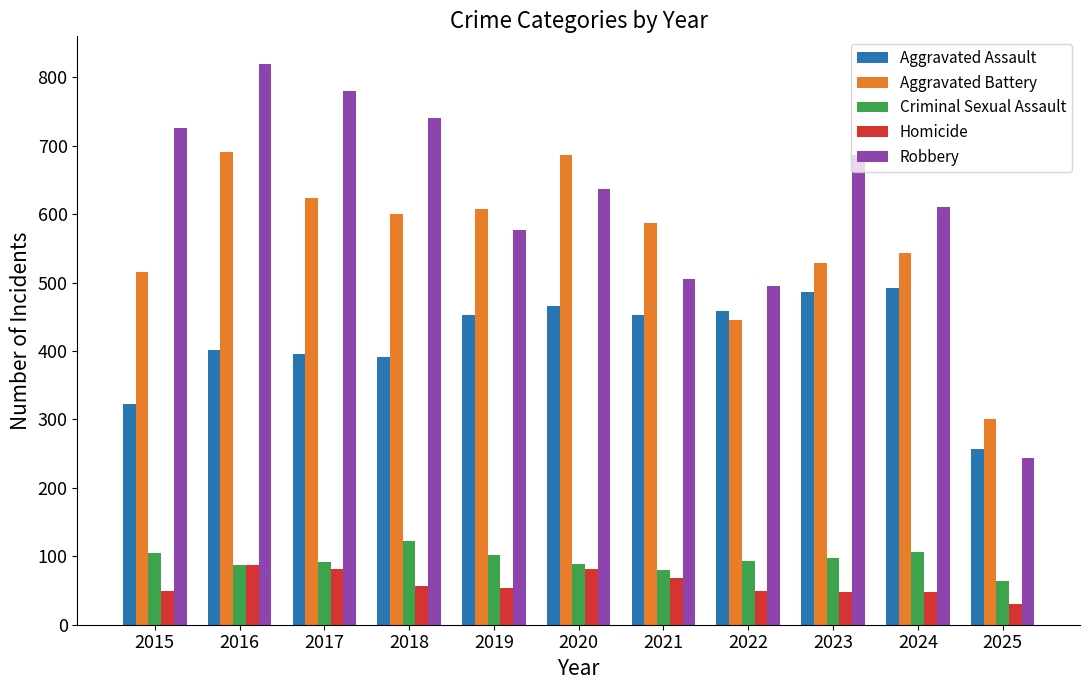

What is the approximate value of Aggravated Assault at 2019?

452